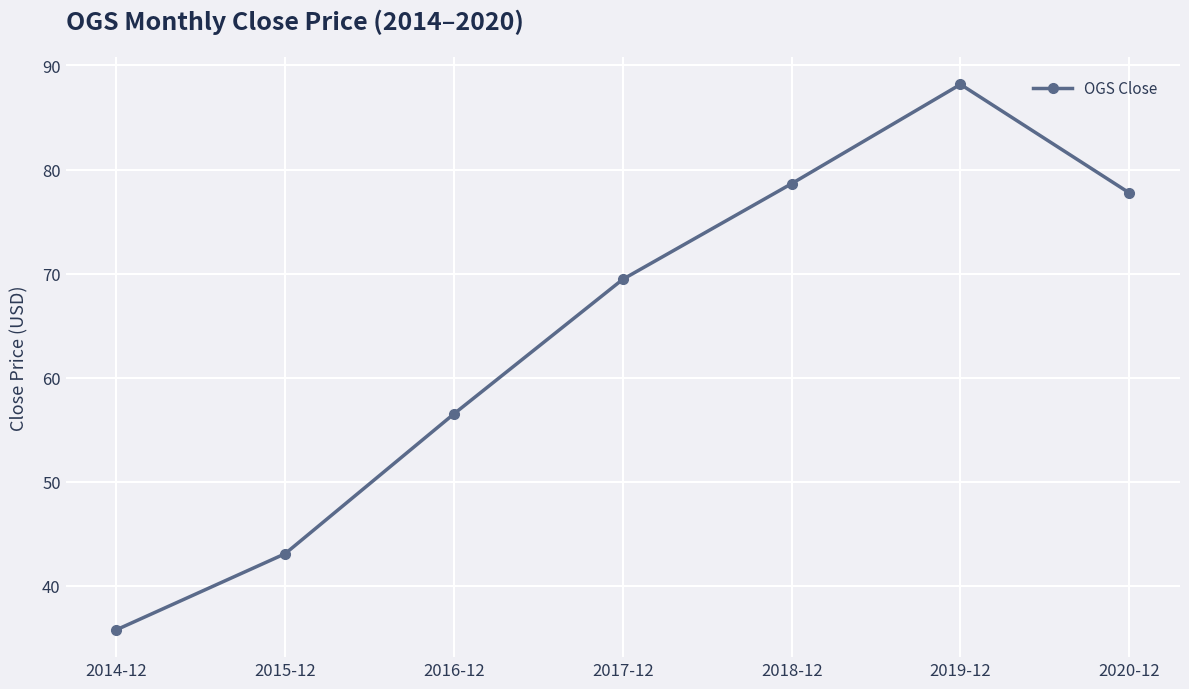

What is the difference between the maximum and minimum values?

52.4